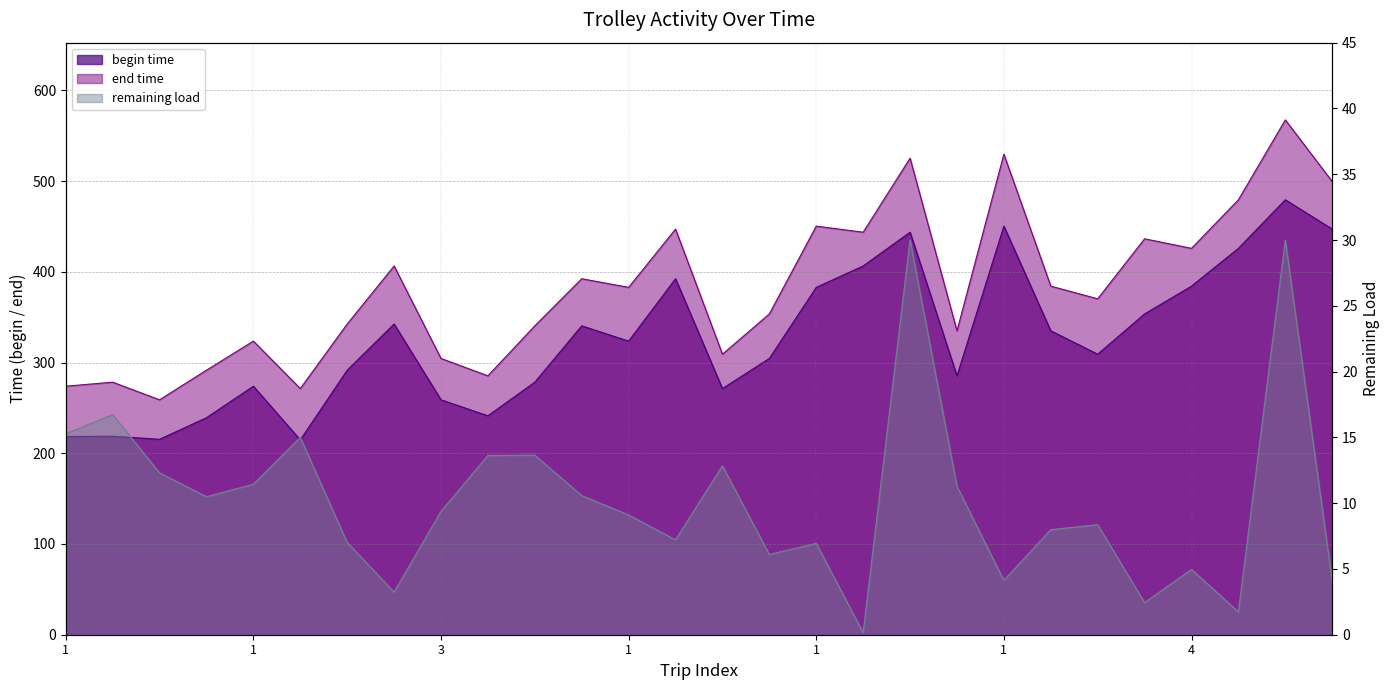

True or false: begin time and remaining load intersect in this chart.

False